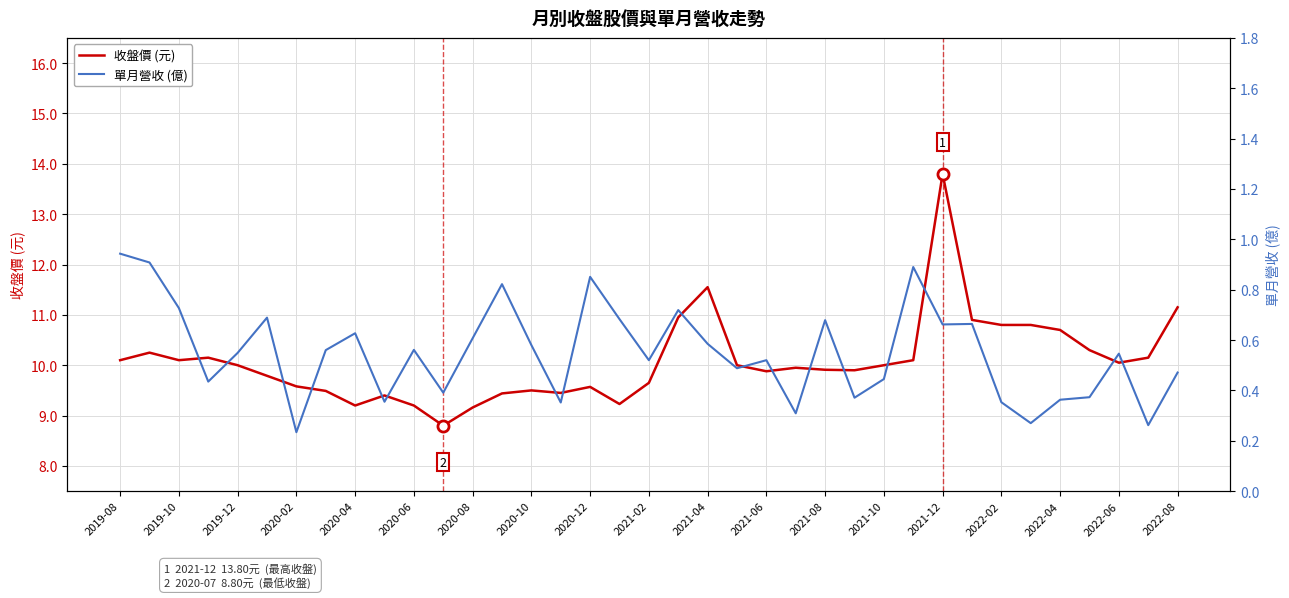

What is the average value of the 單月營收 (億) series?

0.6